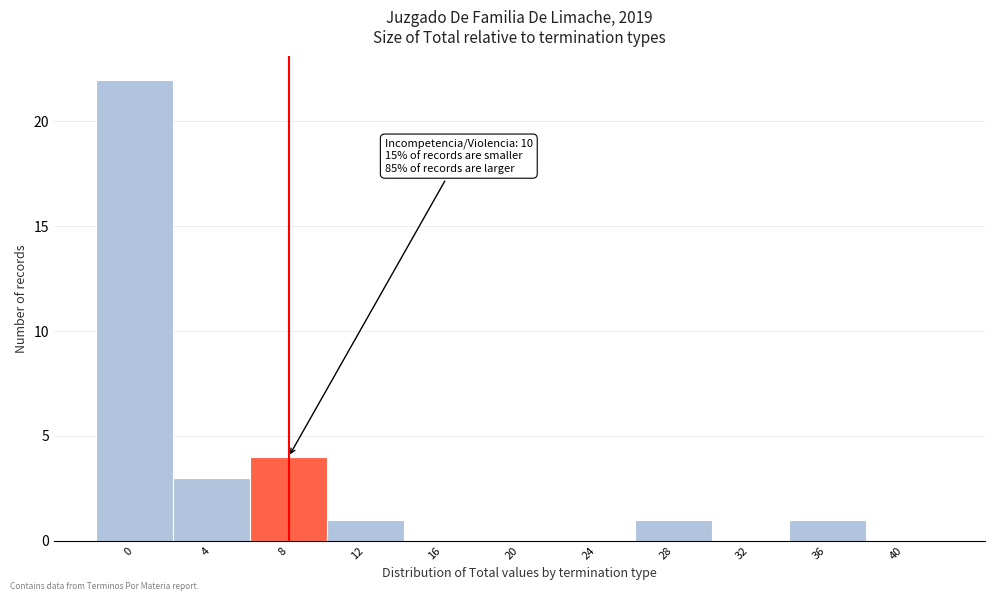

Reading left to right, extract all data points from this chart.

0=22	4=3	8=4	12=1	16=0	20=0	24=0	28=1	32=0	36=1	40=0